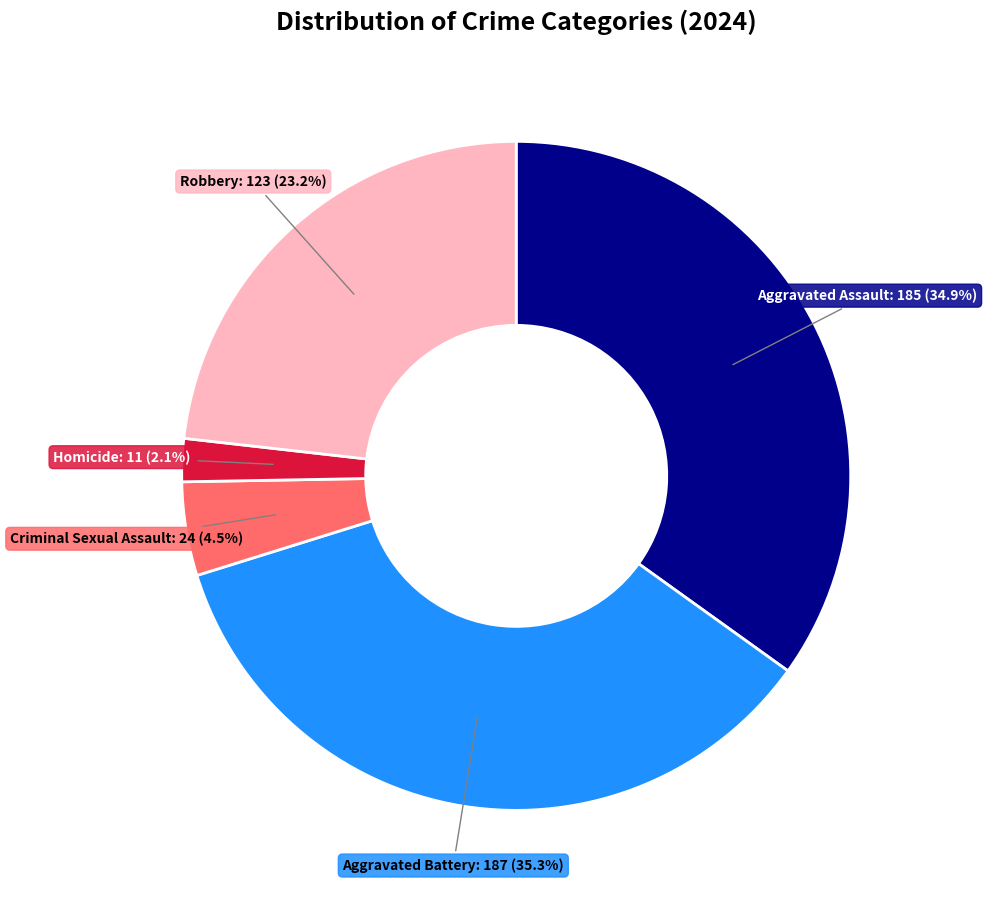

Between Homicide and Aggravated Assault, which is larger?

Aggravated Assault